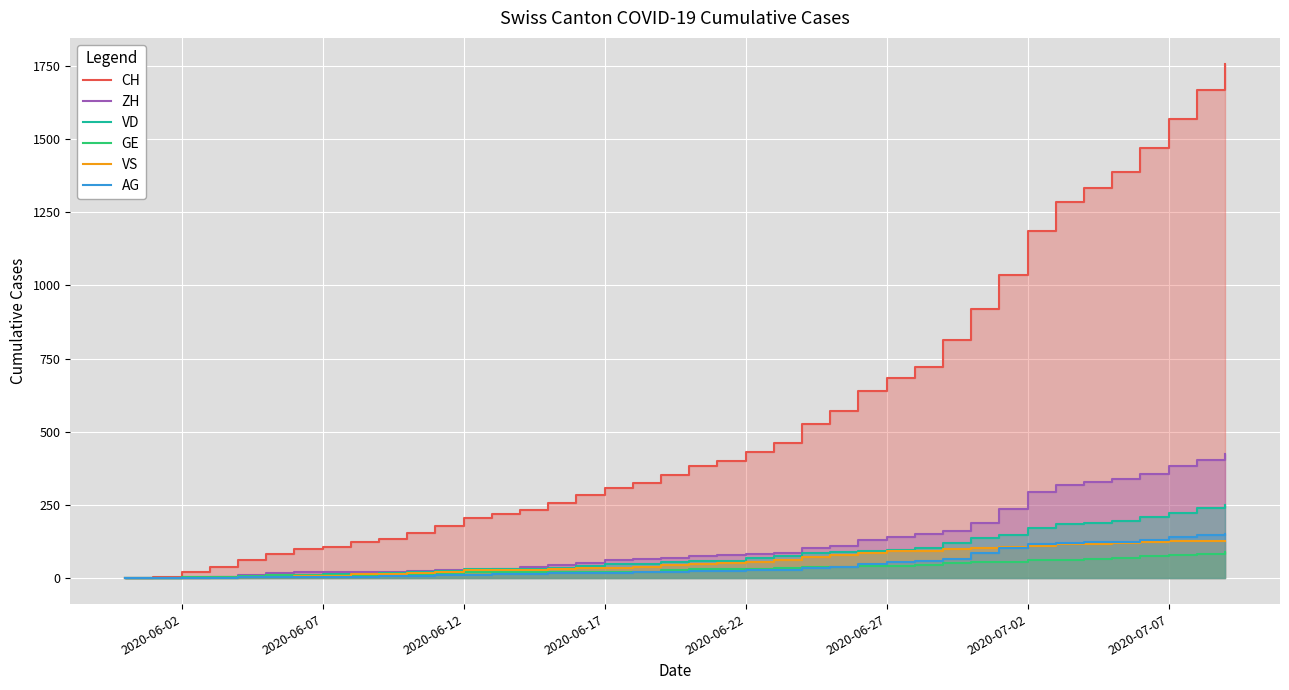

What is the average value of the VS series?

58